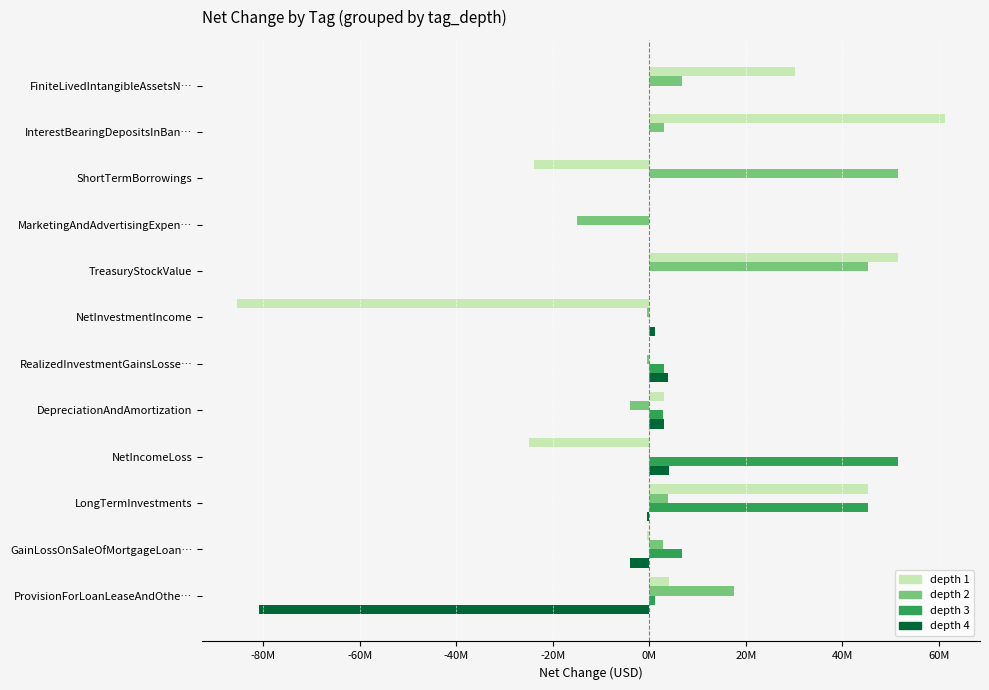

What are all the series names shown in the legend?

depth 1, depth 2, depth 3, depth 4